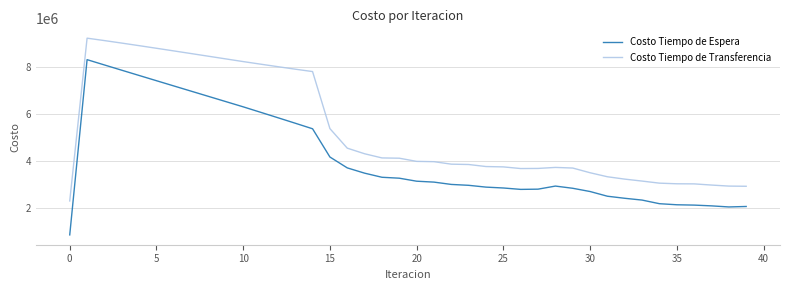

True or false: Costo Tiempo de Espera and Costo Tiempo de Transferencia cross at least once.

False